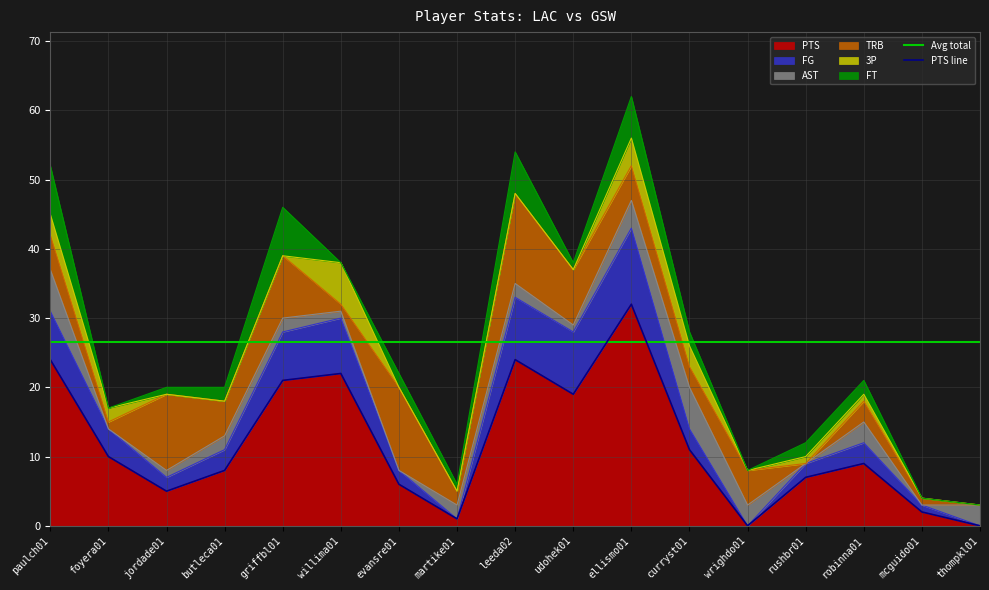

True or false: FT and PTS cross at least once.

False